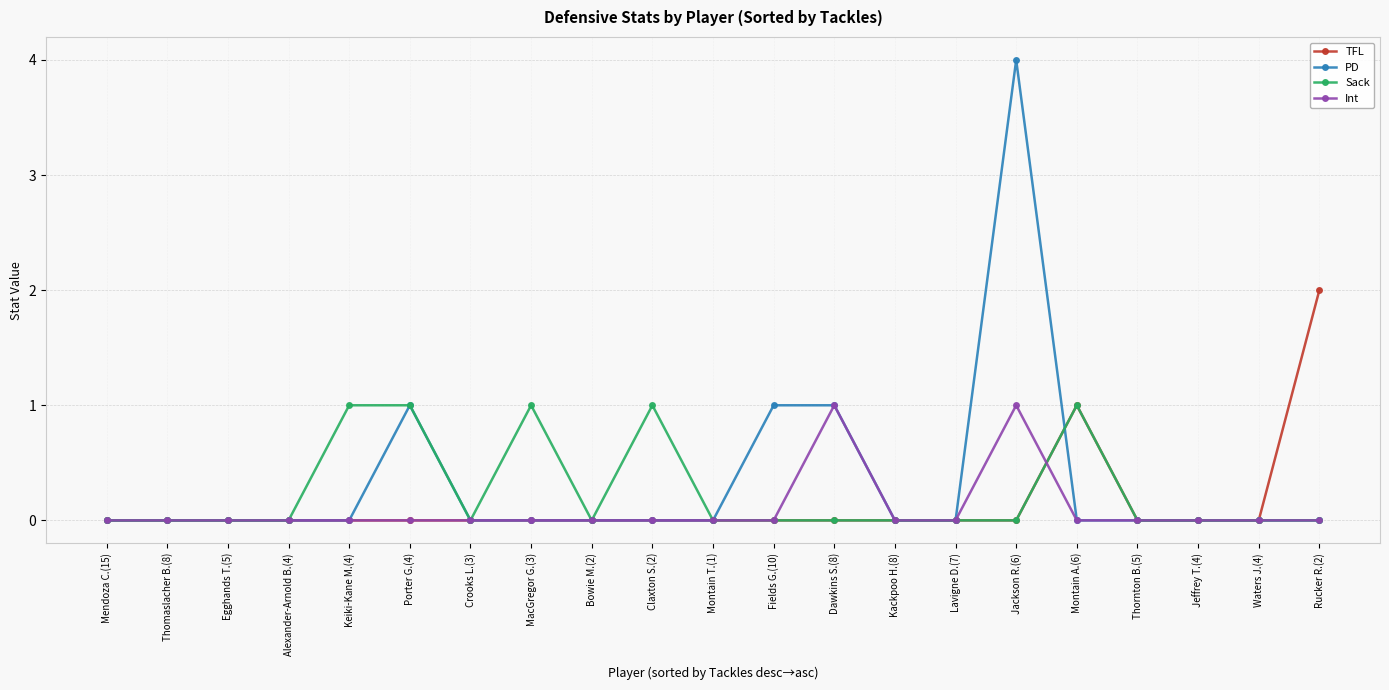

What is the sum of all TFL values?

3